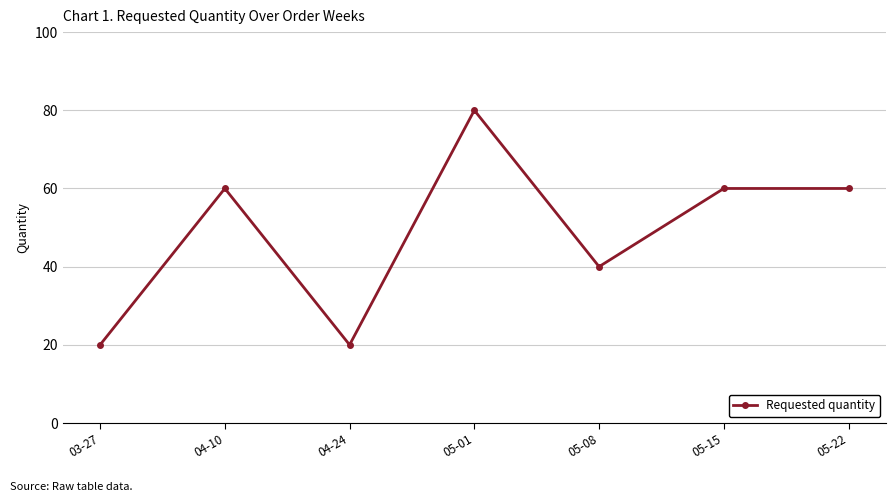

What is the maximum value shown in the chart?

80